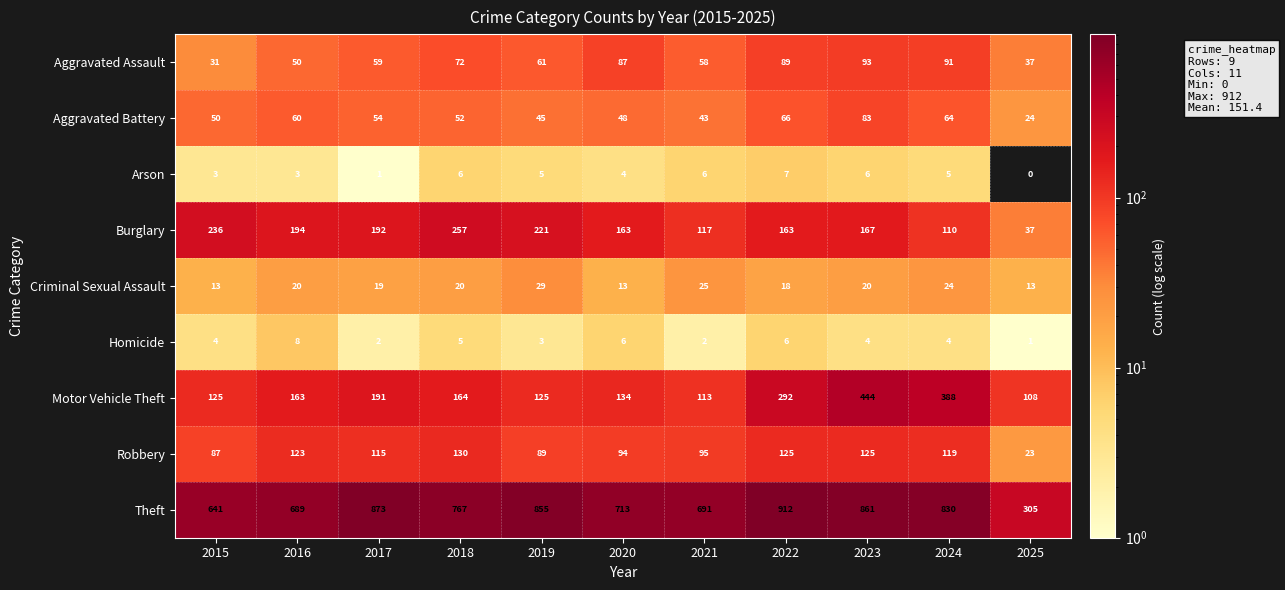

Which series has the largest total across all categories?

Theft